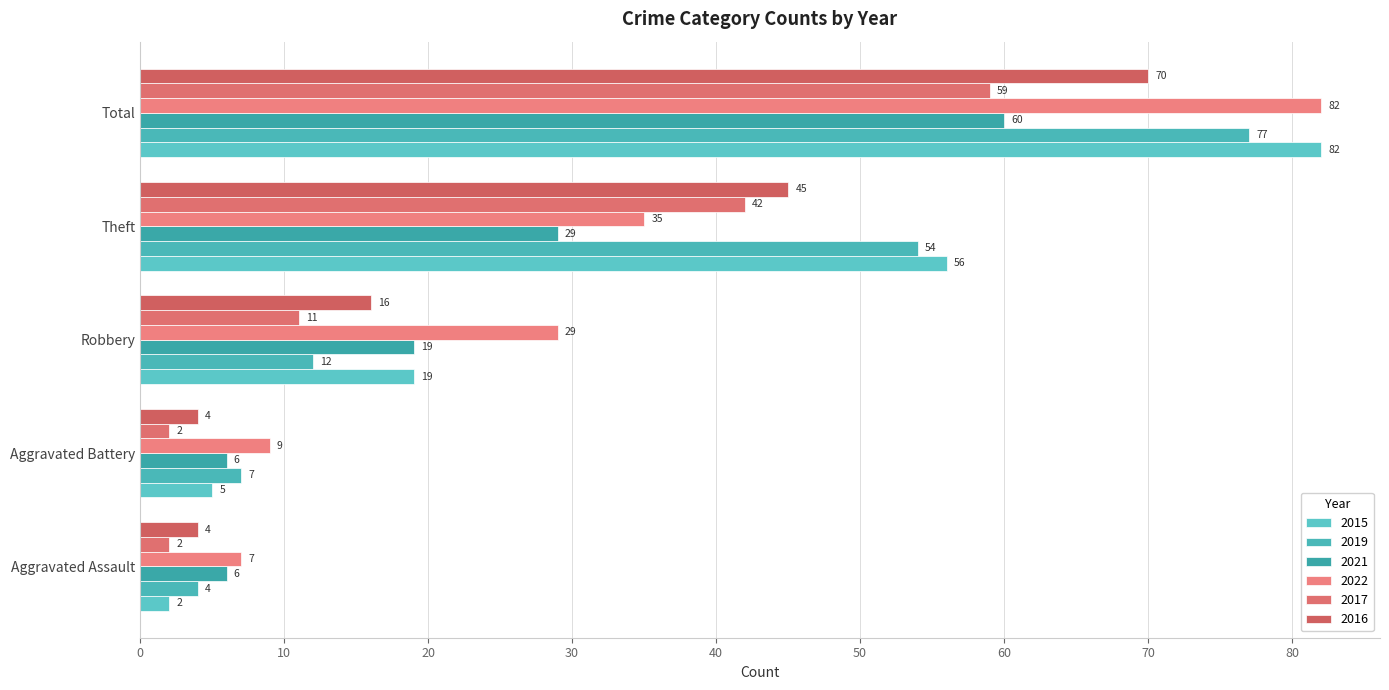

What is the value of the 2021 bar at the 4th from the left?

29